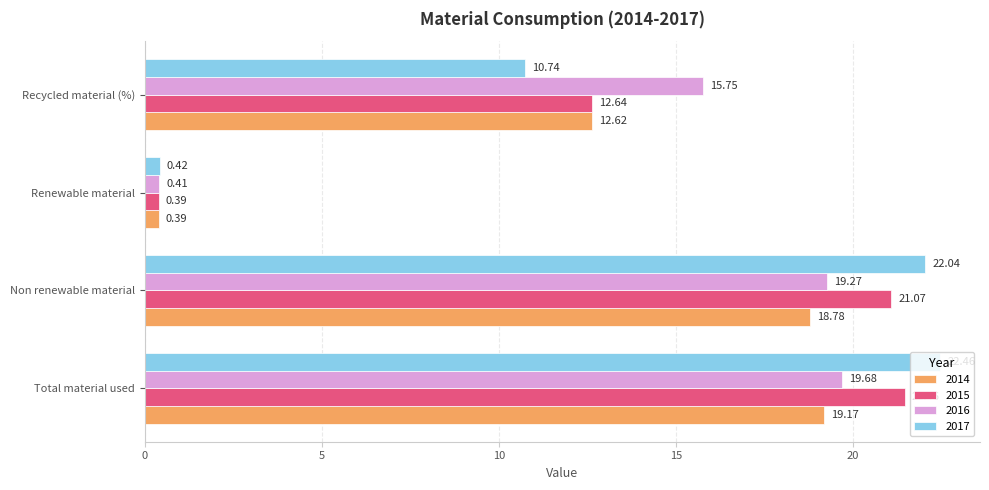

What is the difference between the 2016 values at Renewable material and Recycled material (%)?

15.3